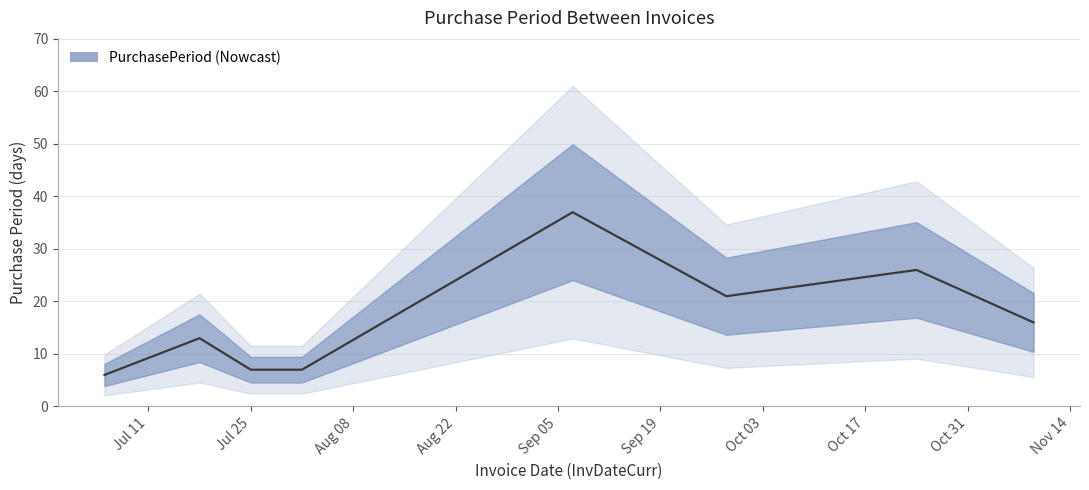

Between 2016-07-05 and 2016-09-28, which is larger?

2016-09-28